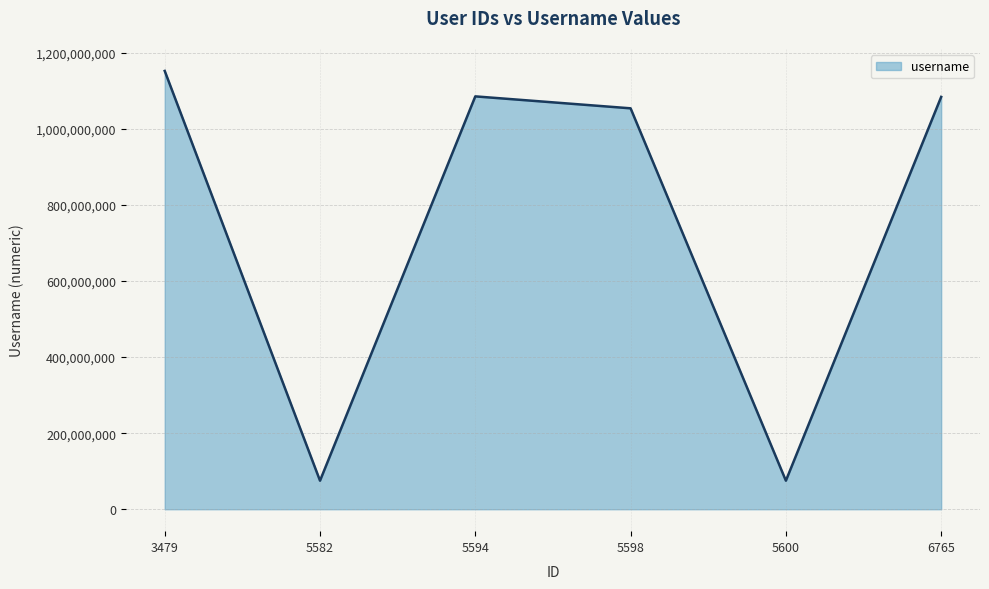

What is the average value?

754231614